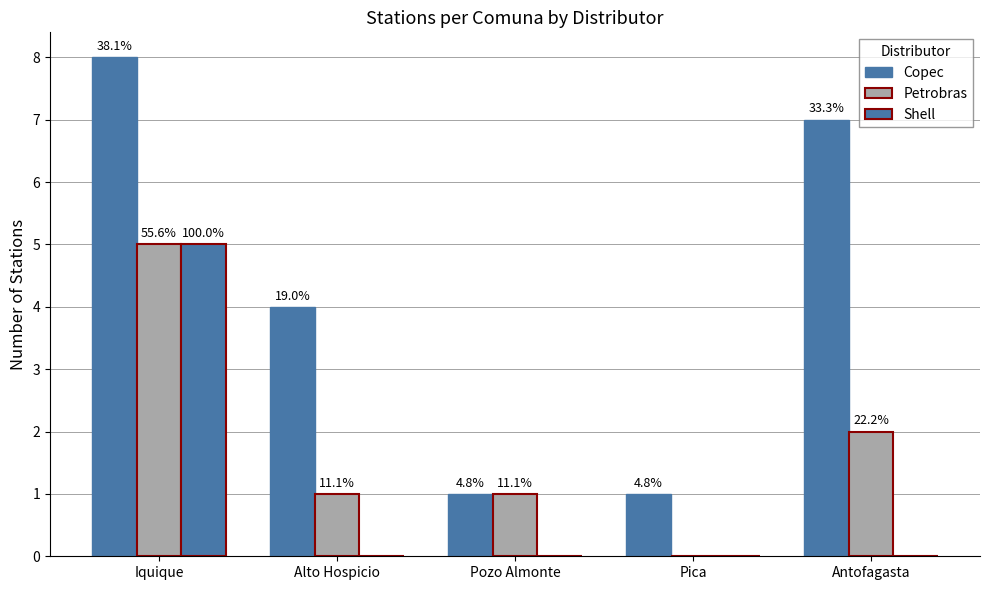

How many groups of bars are there?

5